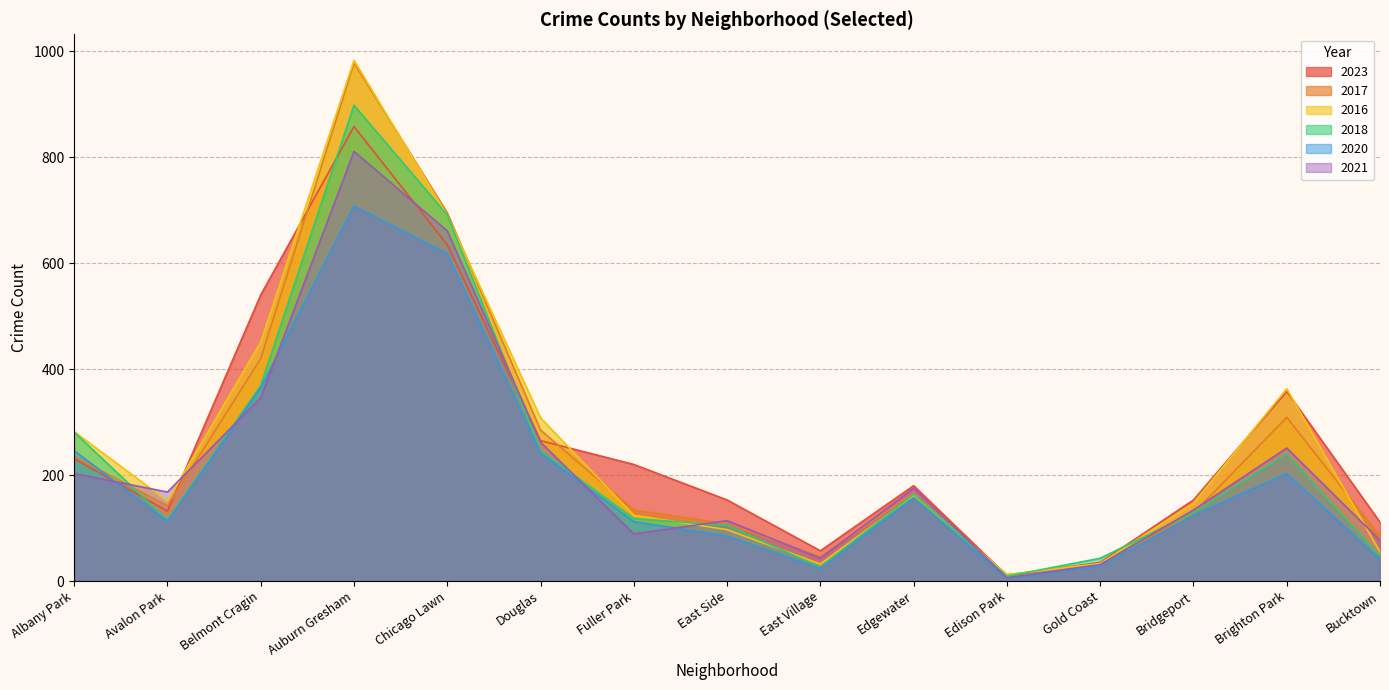

How many times do 2021 and 2018 cross each other?

7